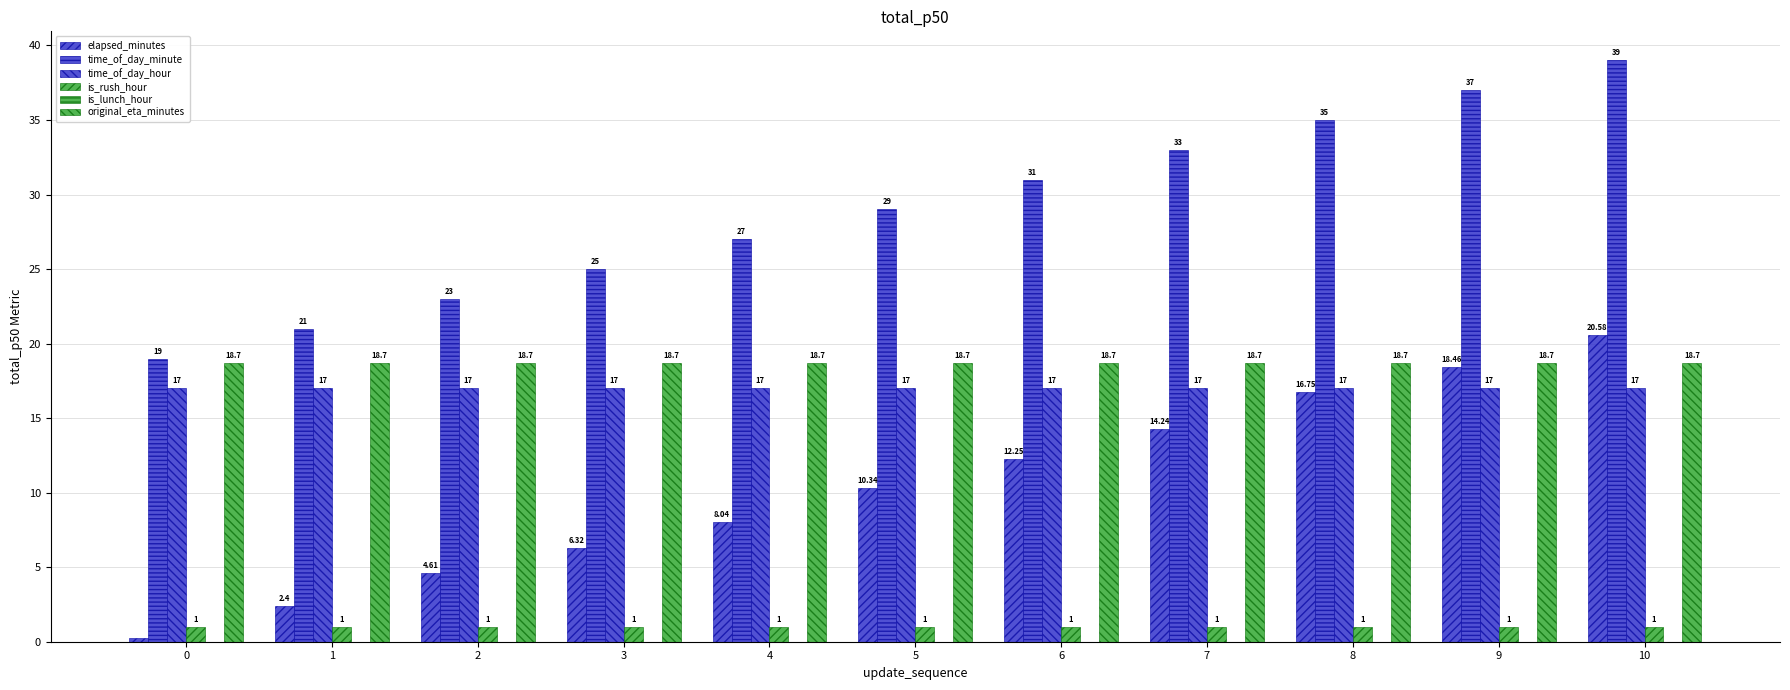

Reading left to right, what are all the values shown in this chart?

elapsed_minutes: 0=0.3	1=2.4	2=4.6	3=6.3	4=8.0	5=10.3	6=12.2	7=14.2	8=16.8	9=18.5	10=20.6
time_of_day_minute: 0=19.0	1=21.0	2=23.0	3=25.0	4=27.0	5=29.0	6=31.0	7=33.0	8=35.0	9=37.0	10=39.0
time_of_day_hour: 0=17.0	1=17.0	2=17.0	3=17.0	4=17.0	5=17.0	6=17.0	7=17.0	8=17.0	9=17.0	10=17.0
is_rush_hour: 0=1.0	1=1.0	2=1.0	3=1.0	4=1.0	5=1.0	6=1.0	7=1.0	8=1.0	9=1.0	10=1.0
is_lunch_hour: 0=0.0	1=0.0	2=0.0	3=0.0	4=0.0	5=0.0	6=0.0	7=0.0	8=0.0	9=0.0	10=0.0
original_eta_minutes: 0=18.7	1=18.7	2=18.7	3=18.7	4=18.7	5=18.7	6=18.7	7=18.7	8=18.7	9=18.7	10=18.7